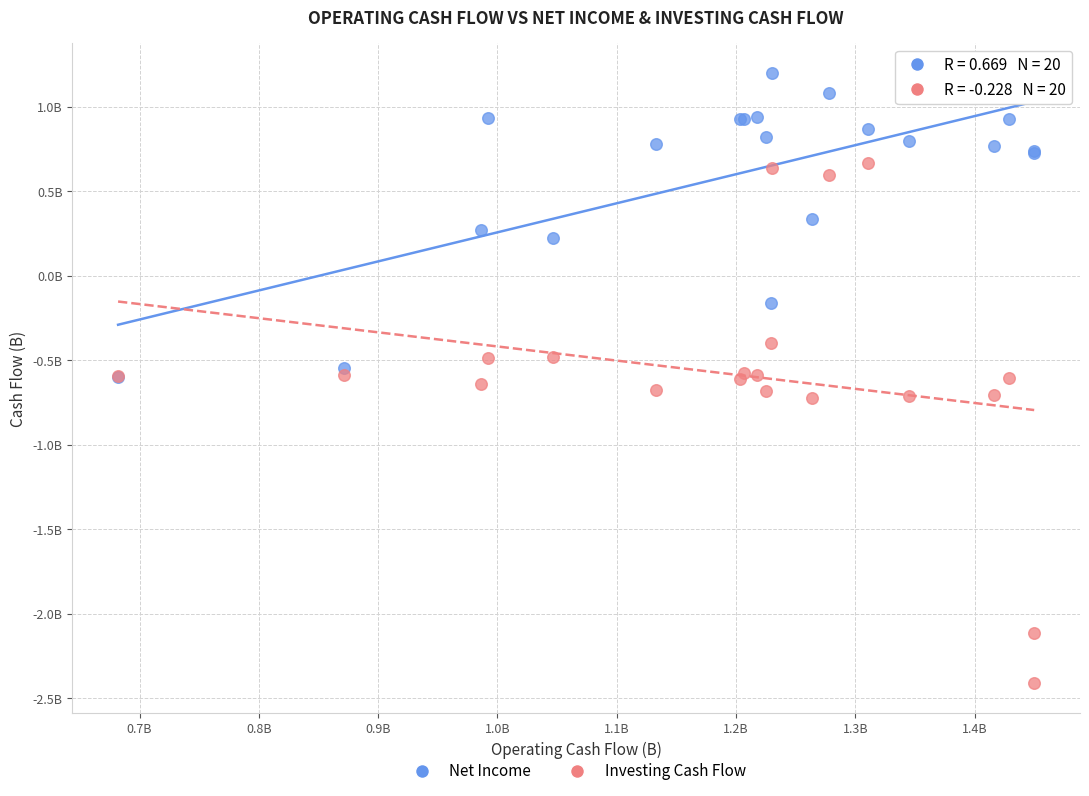

Which series reaches the minimum Y coordinate?

Investing Cash Flow